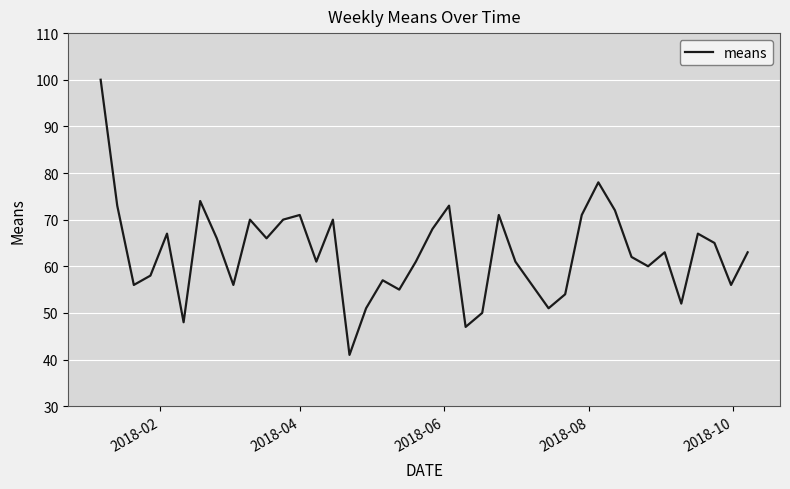

What is the maximum value shown in the chart?

100